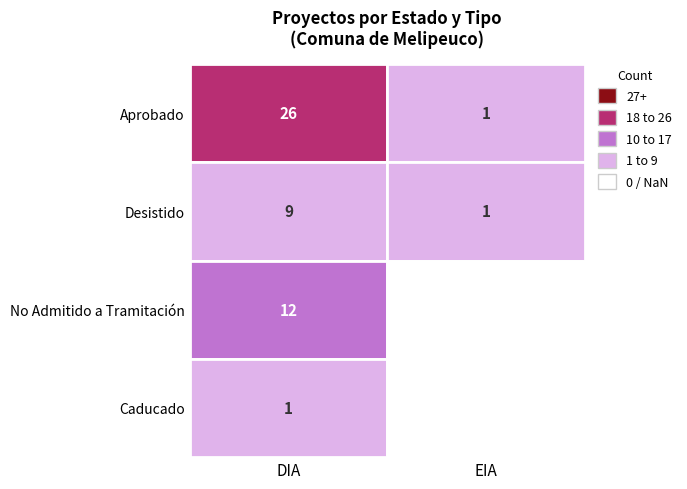

How many distinct data groups are displayed?

4